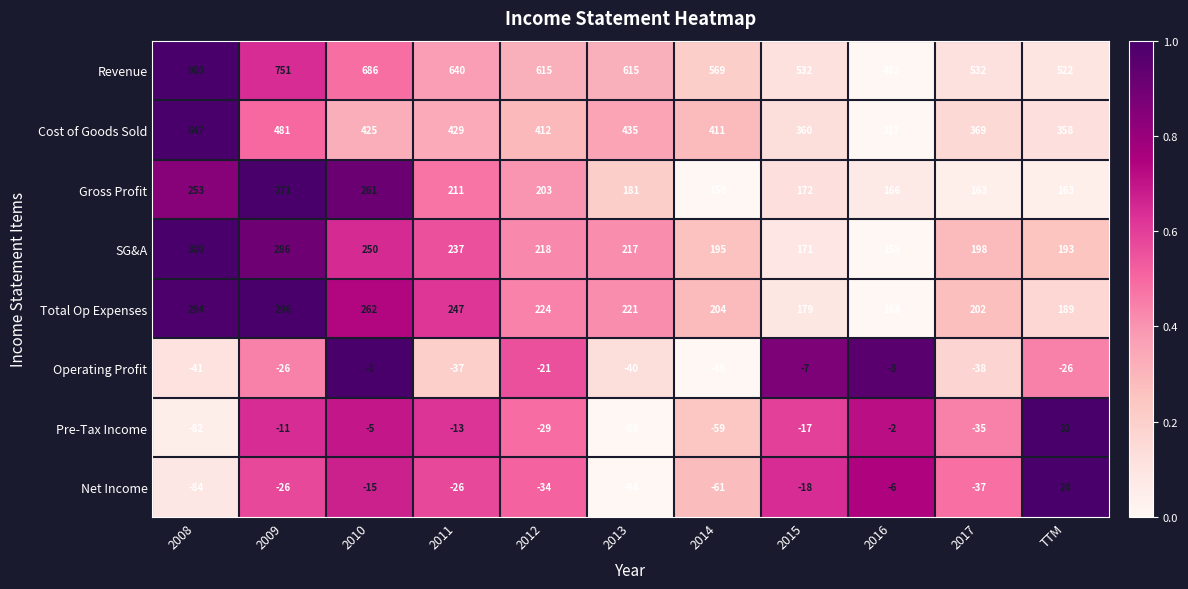

Which series has the largest total across all categories?

Revenue